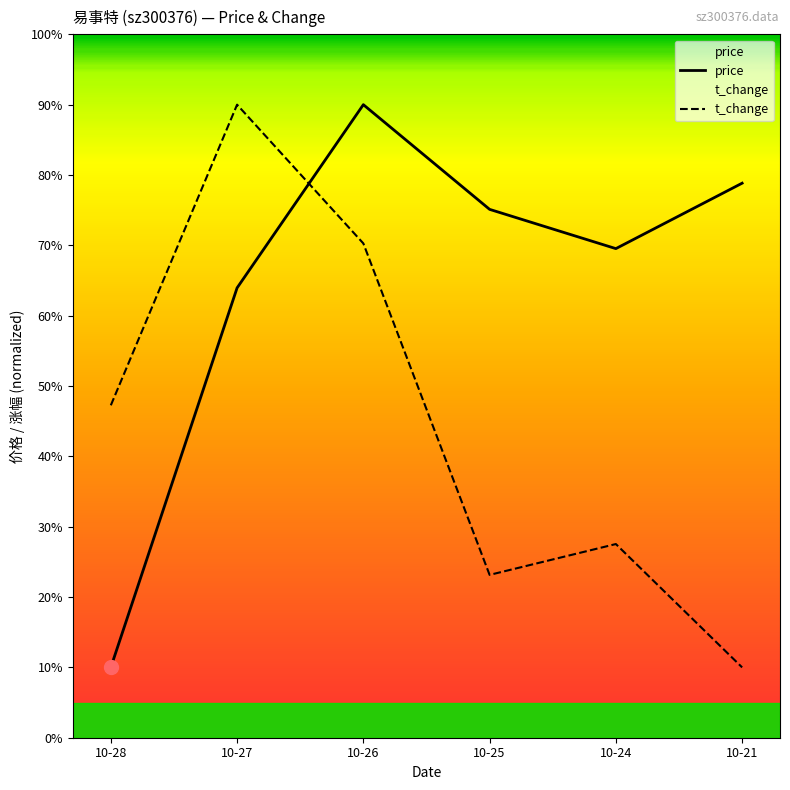

How many intersections are there between price and t_change?

1